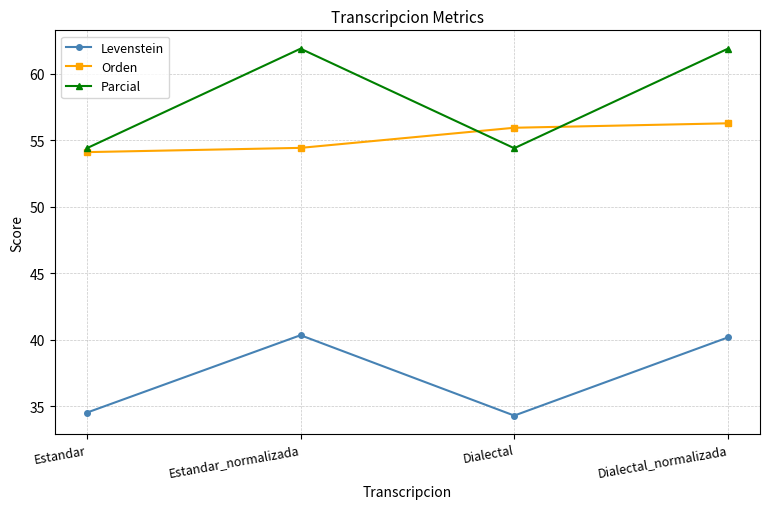

What is the difference between the highest and lowest values at Dialectal?

21.7